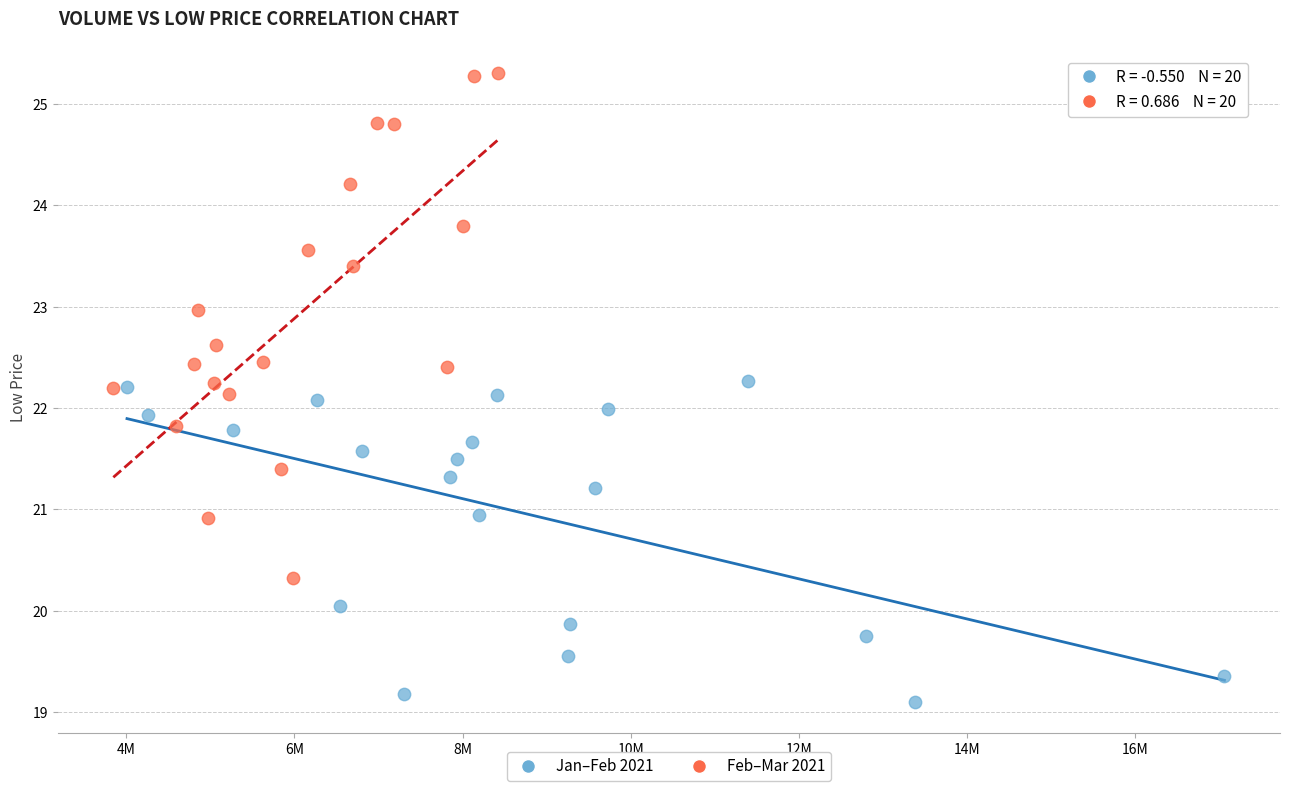

Which series contains the lowest Y value?

Jan–Feb 2021